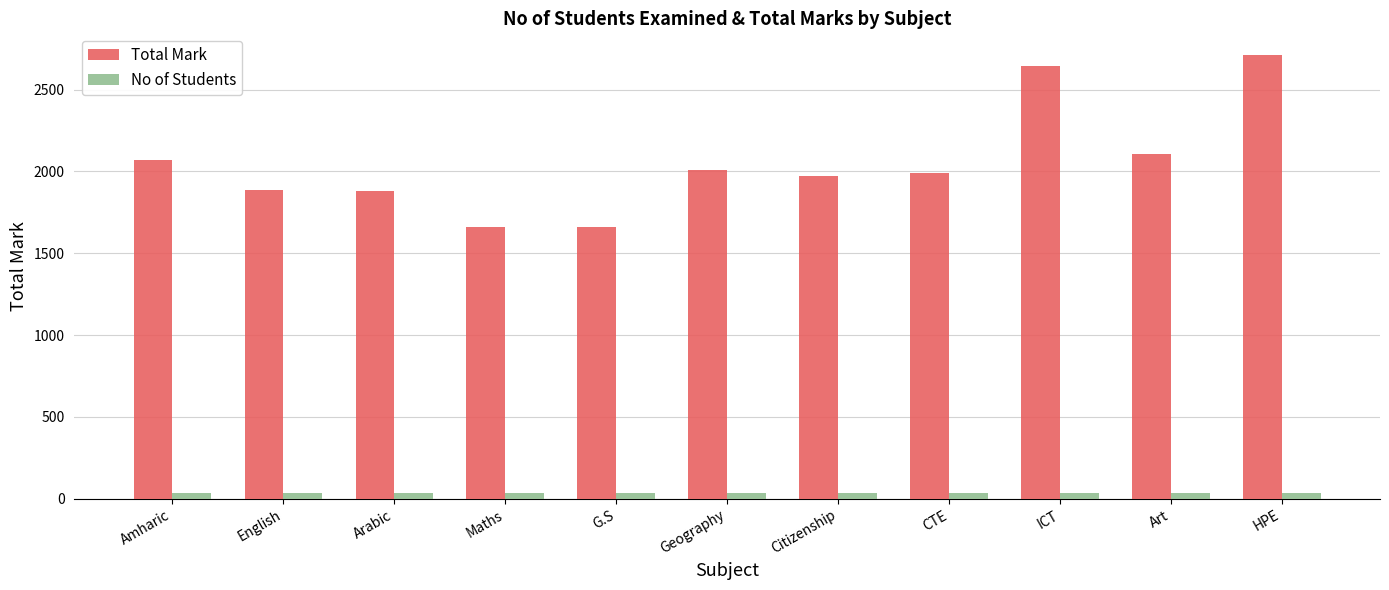

Between Maths and Geography, which series saw the biggest shift?

Total Mark